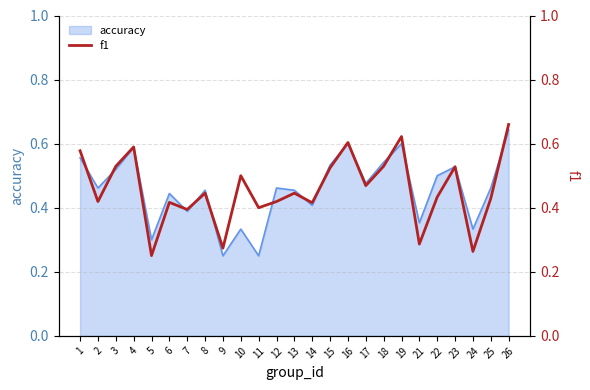

The value at 11 is 0.1. True or false?

False